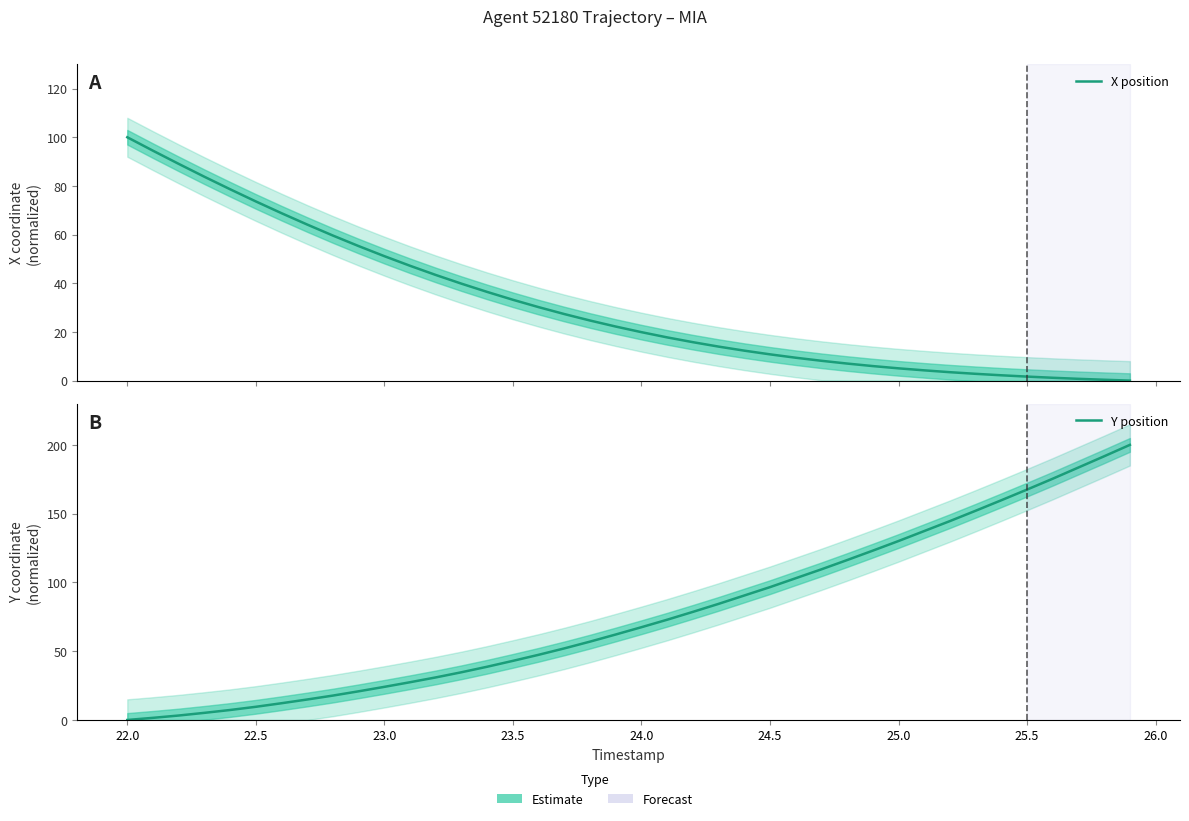

Which series ends up on top after the final intersection of Y position and X position?

Y position